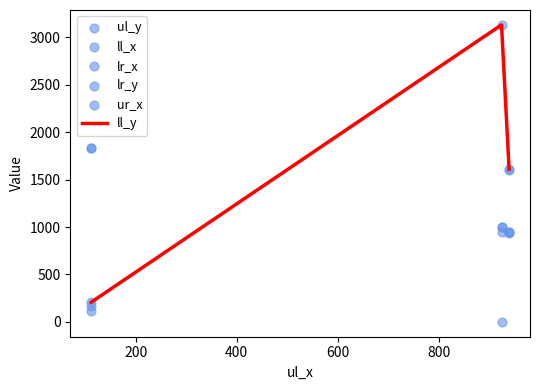

At how many categories does at least one series exceed 1915?

1